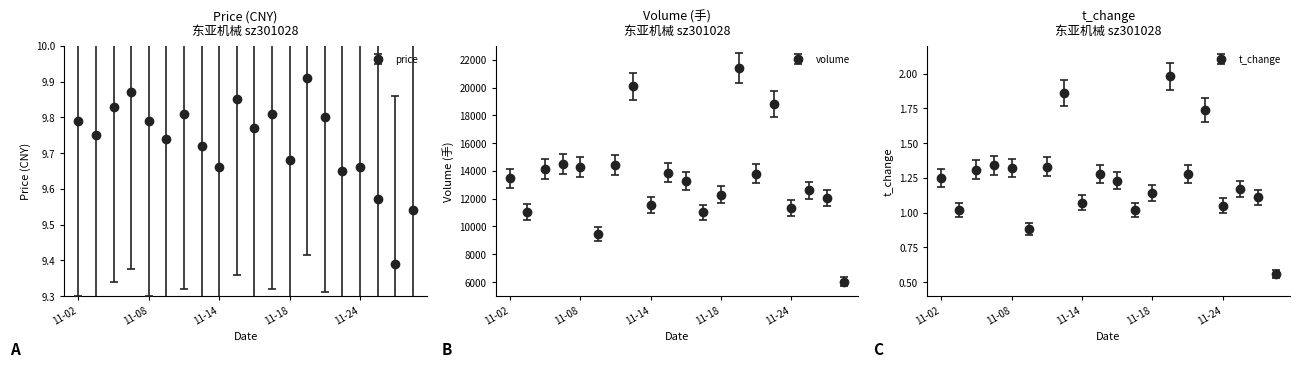

At how many categories does at least one series exceed 17764?

3